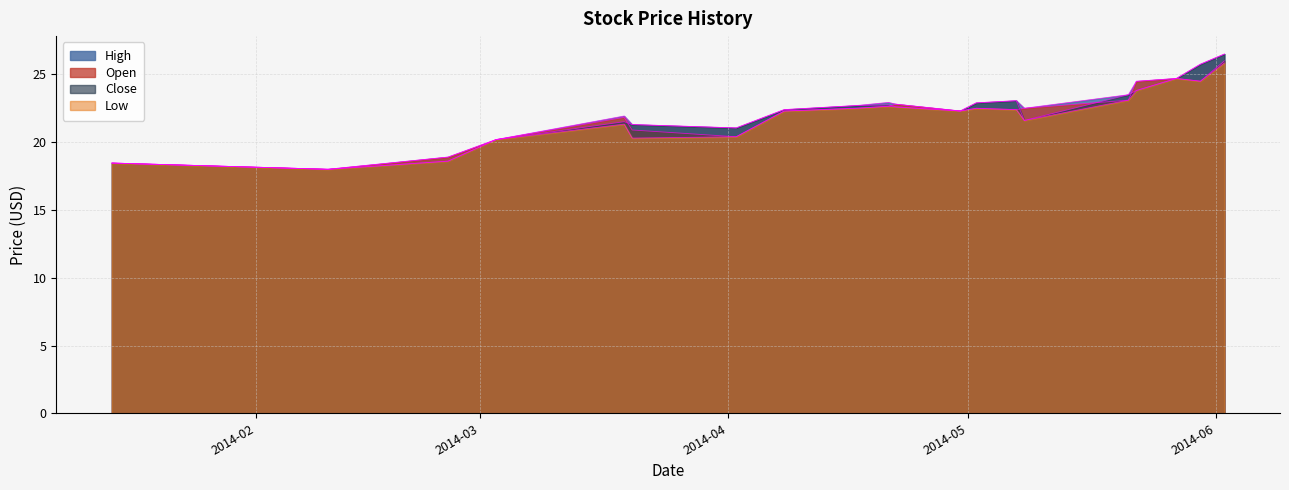

What value does the Open series have at 2014-04-22?

22.8